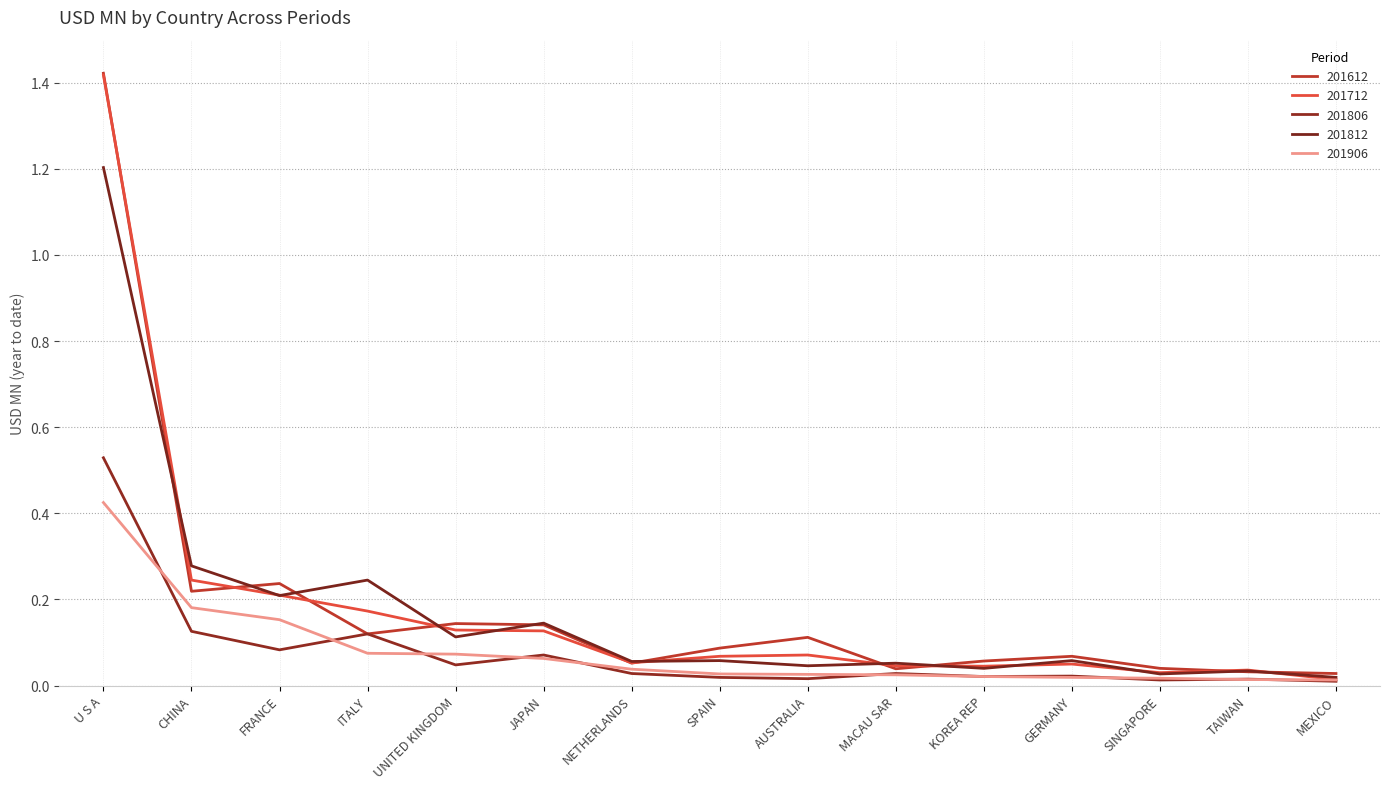

True or false: 201906 and 201612 intersect in this chart.

False